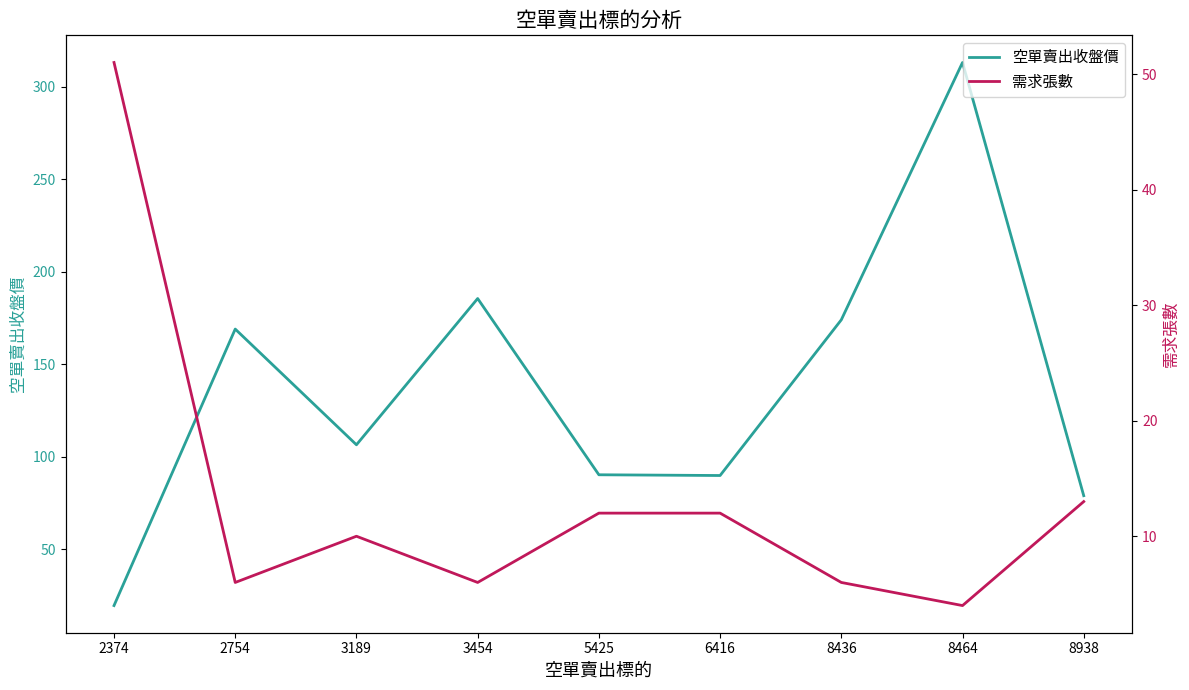

Read the 需求張數 value at 3454.

6.0